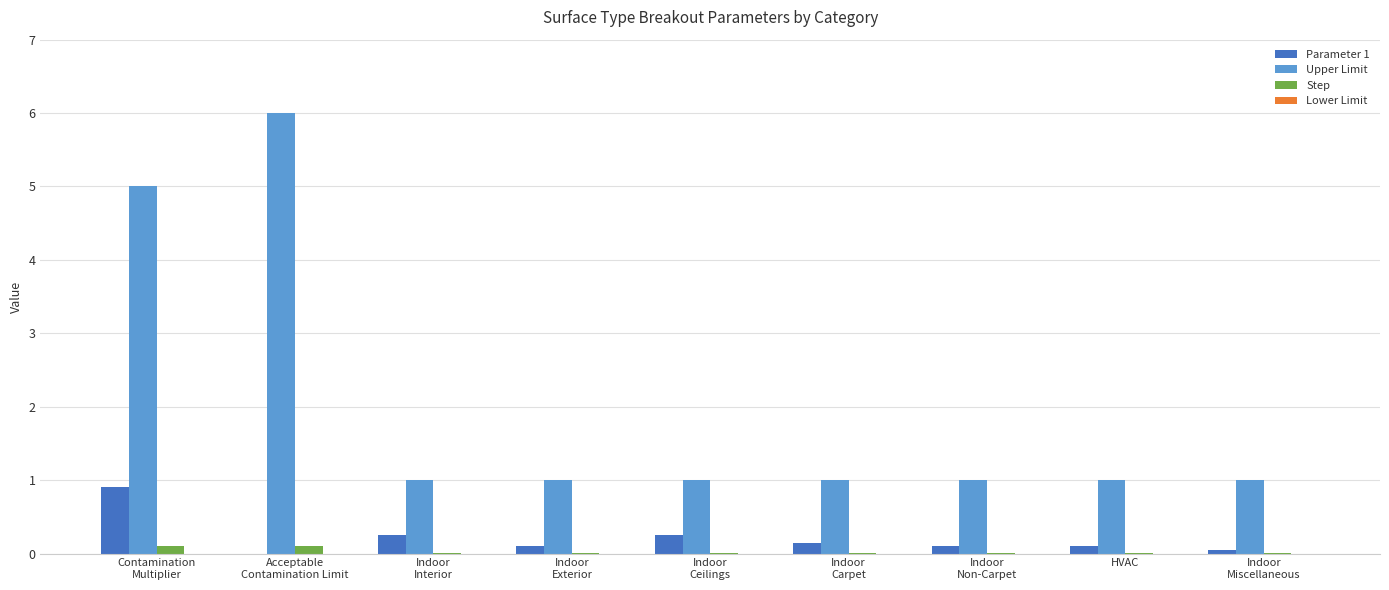

What is the sum of all Step values?

0.3